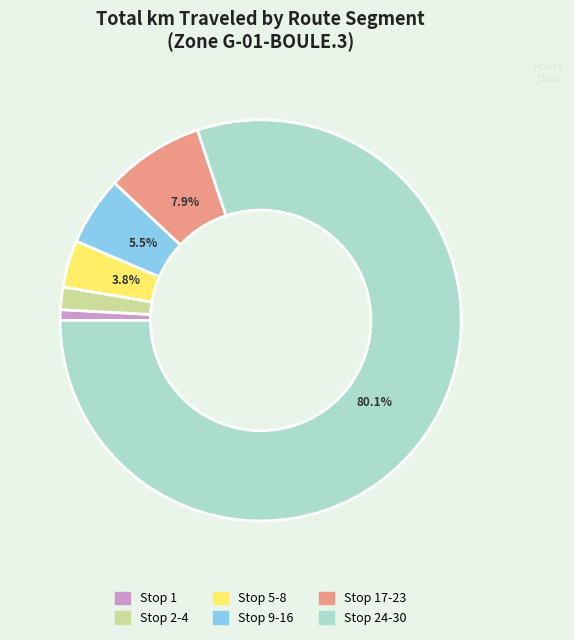

Between Stop 2-4 and Stop 24-30, which is larger?

Stop 24-30